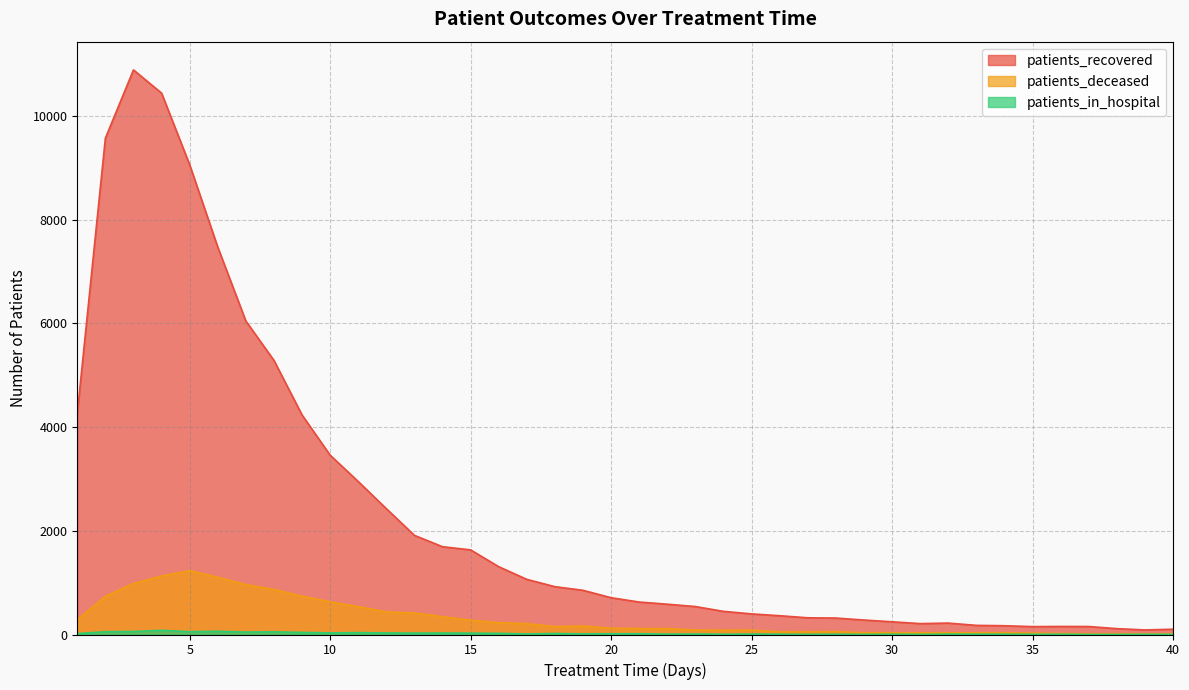

True or false: patients_recovered has a value of 2823 at 13.

False